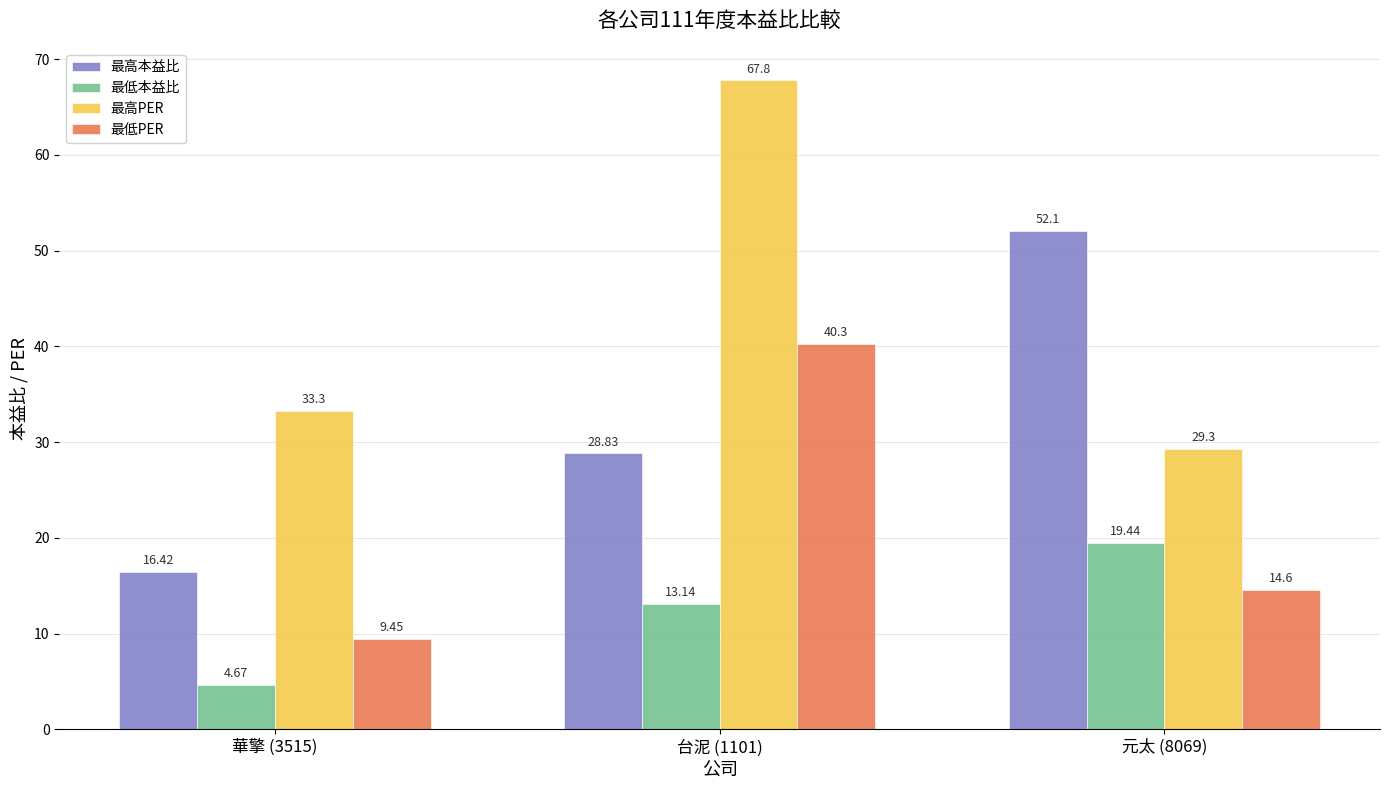

Which series has the largest range (max minus min)?

最高PER